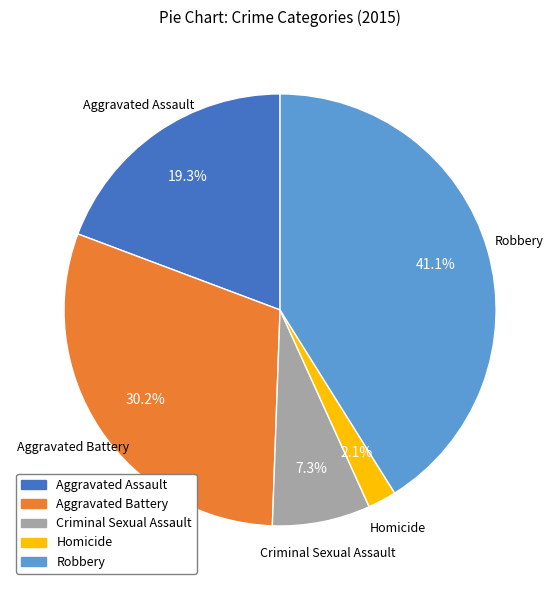

Which category has the biggest portion of the pie?

Robbery